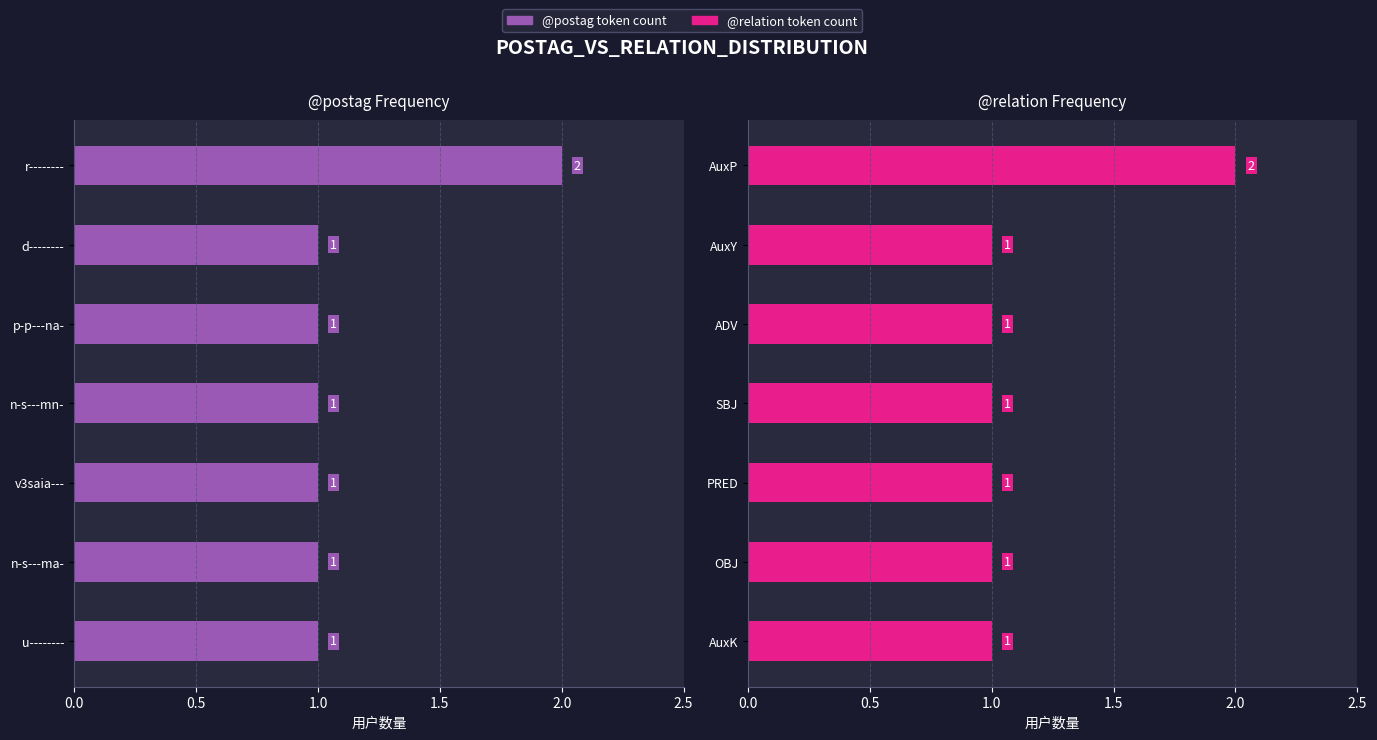

What is the sum of the @postag counts values at n-s---mn- and r--------?

3